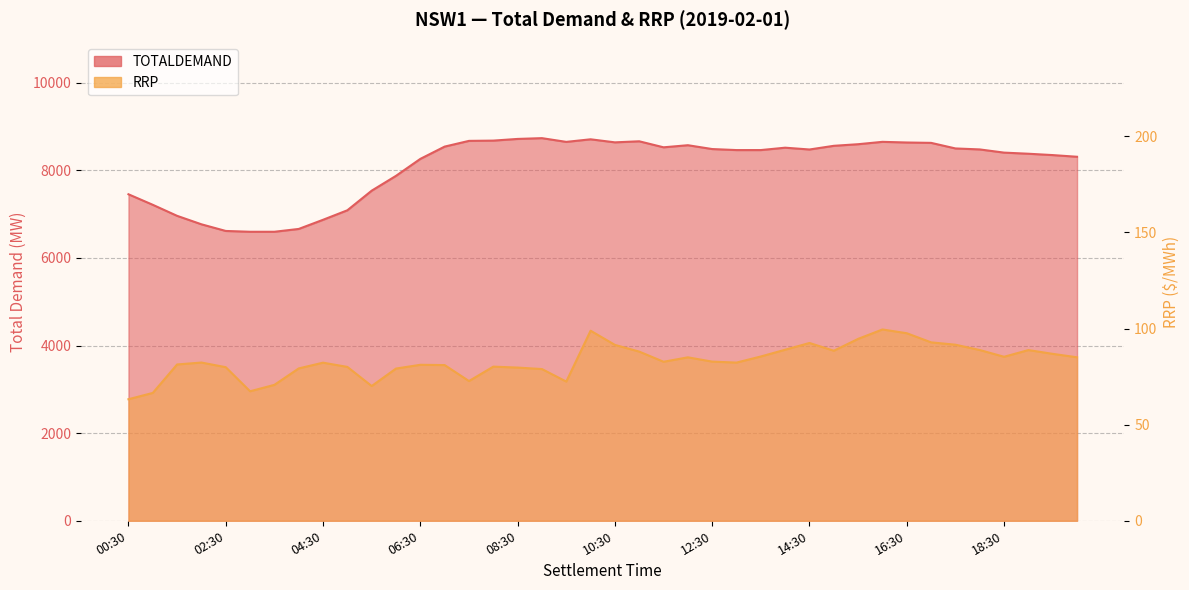

Count the number of data series in this chart.

2